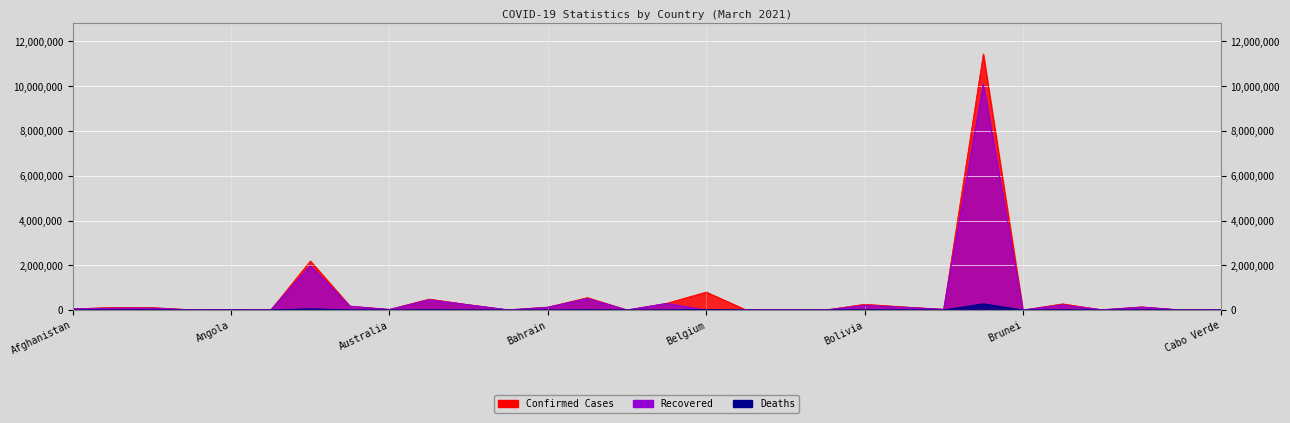

What is the spread (max minus min) of values at Bahamas?

8473